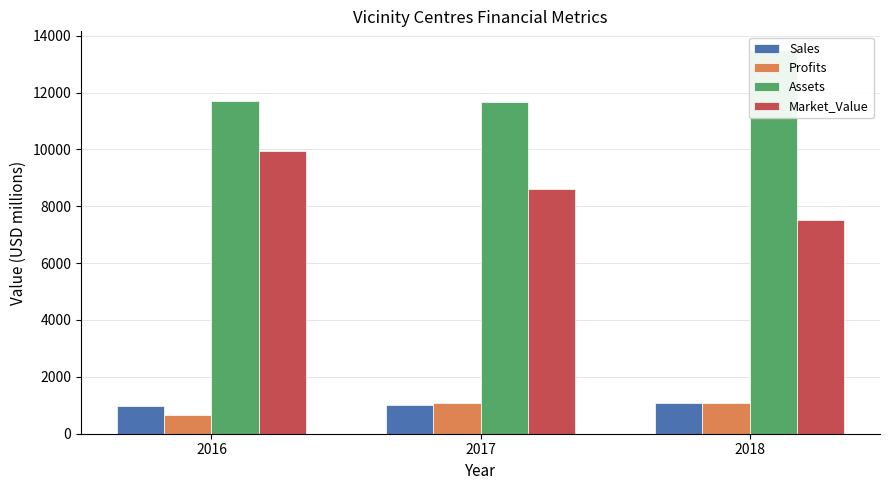

What is the sum of all Profits values?

2829.2